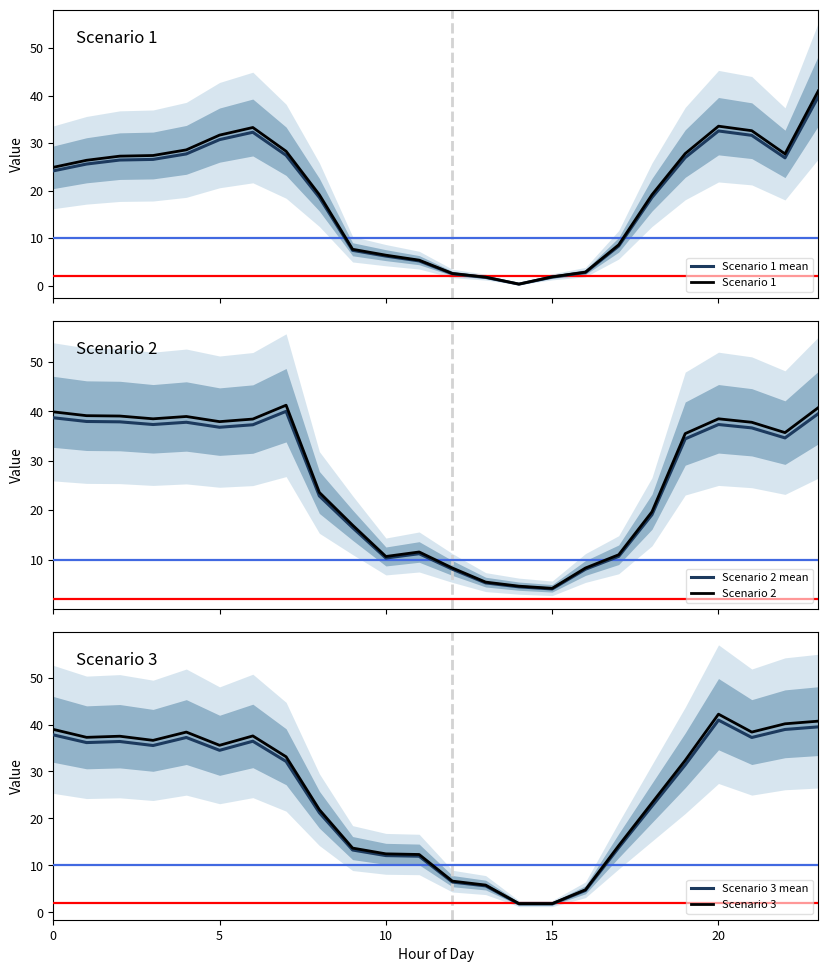

Is the value of Scenario 2 at 14 greater than the value of Scenario 1 at 18?

No